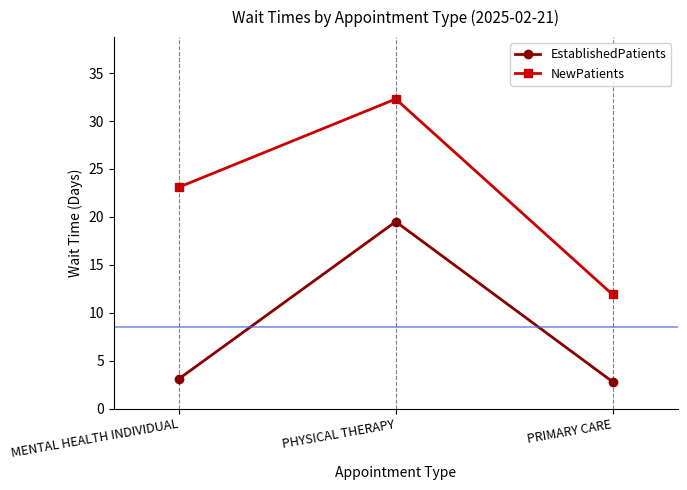

List the labels in order of NewPatients value, smallest first.

PRIMARY CARE, MENTAL HEALTH INDIVIDUAL, PHYSICAL THERAPY